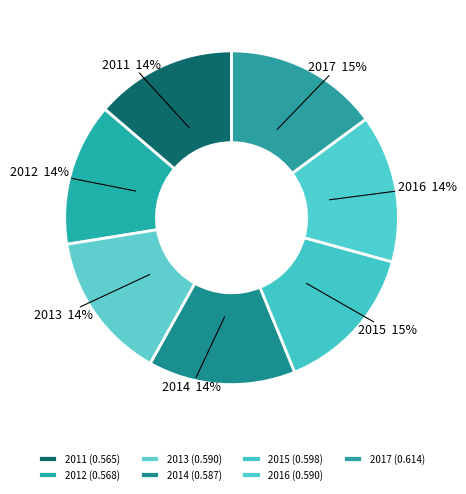

The 2014 slice represents 14% of the pie. True or false?

True